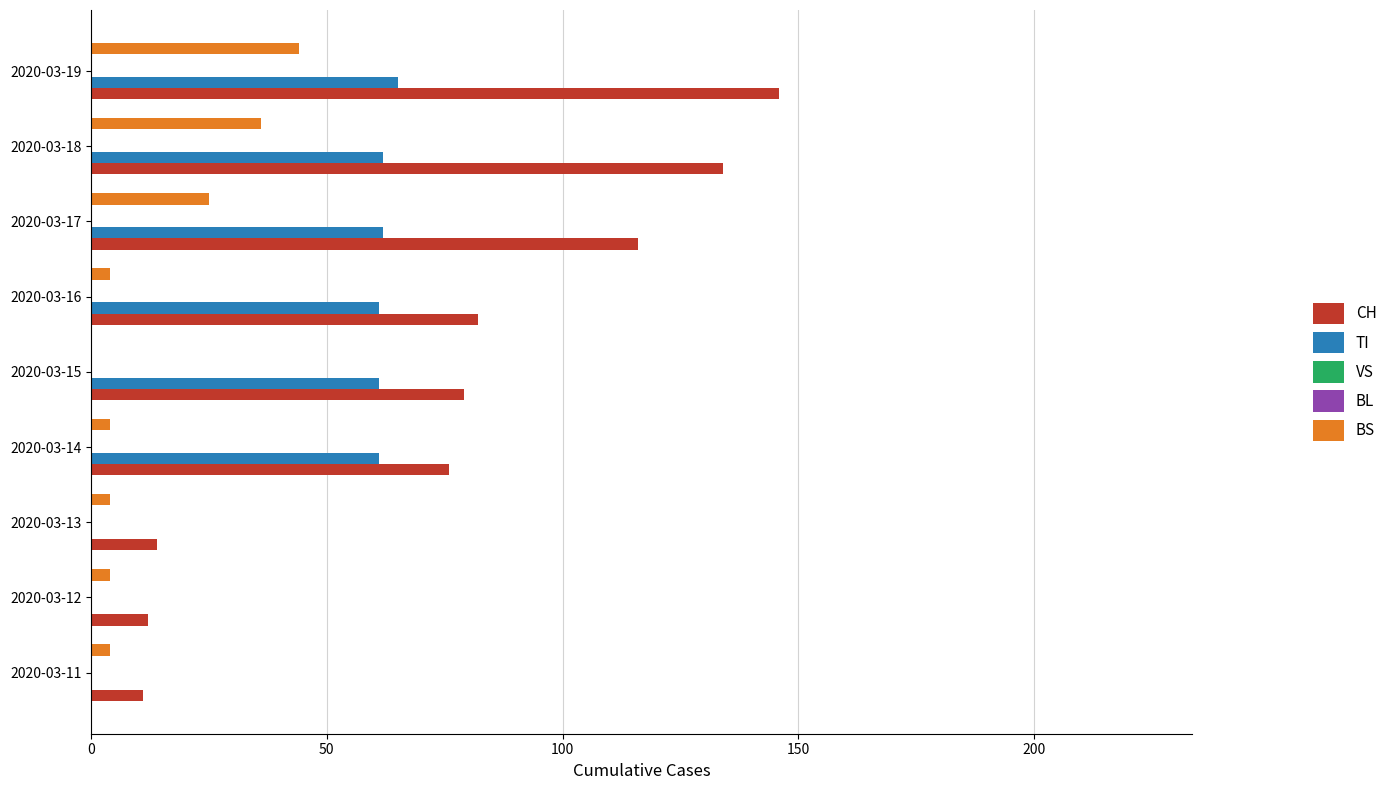

Which series has the largest total across all categories?

CH